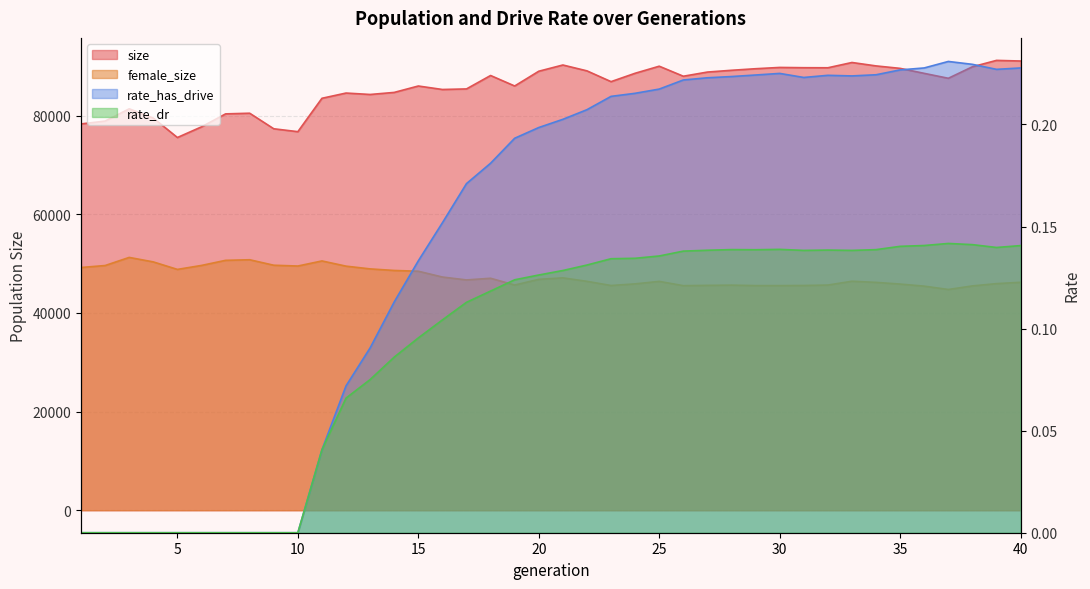

True or false: size and rate_dr intersect in this chart.

False